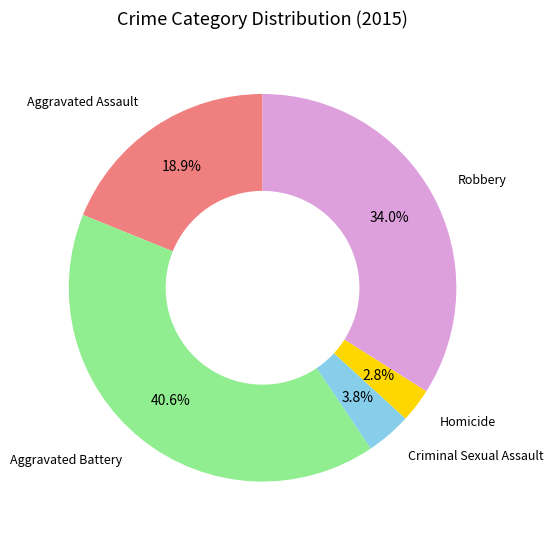

Is the sum of Homicide and Aggravated Battery greater than half?

No